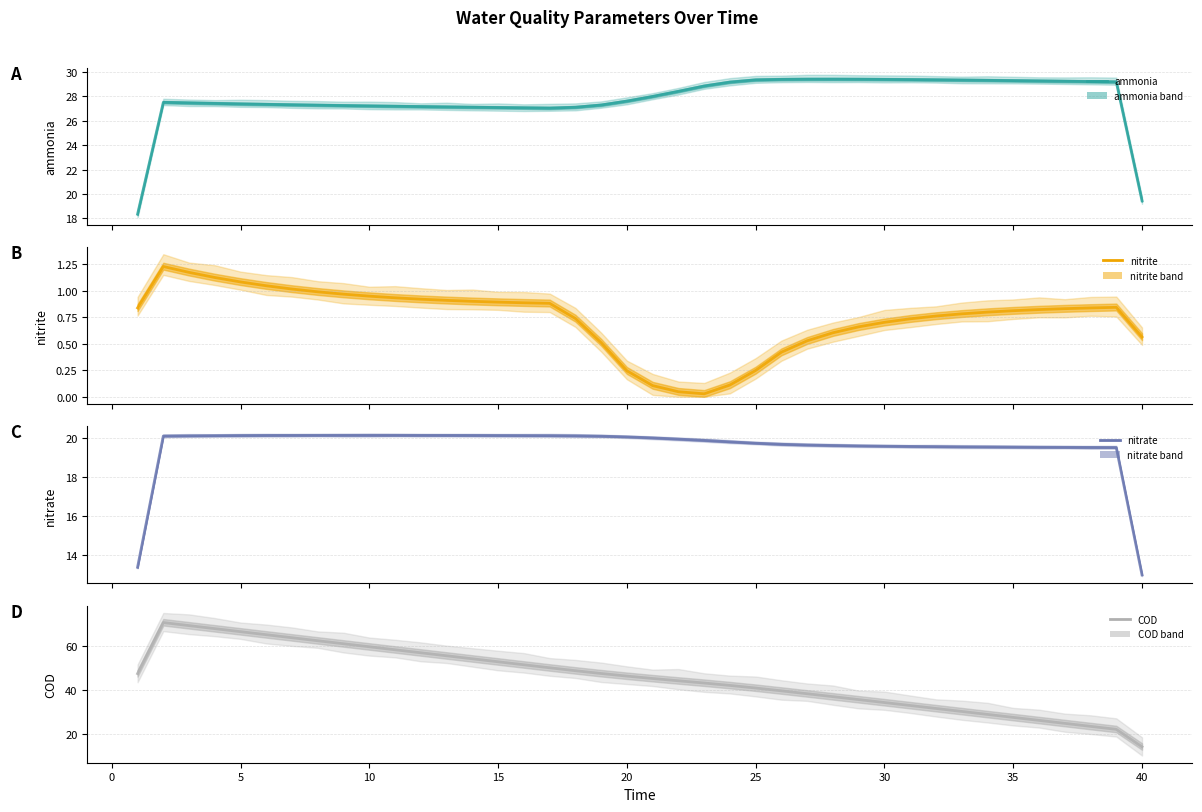

What are all the series names shown in the legend?

ammonia, nitrite, nitrate, COD